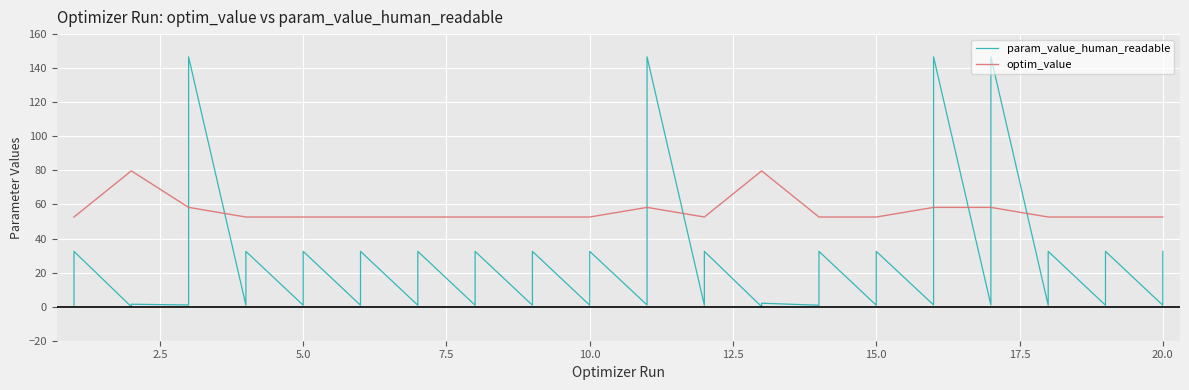

What is the value of the optim_value point at the 9th from the left?

52.6